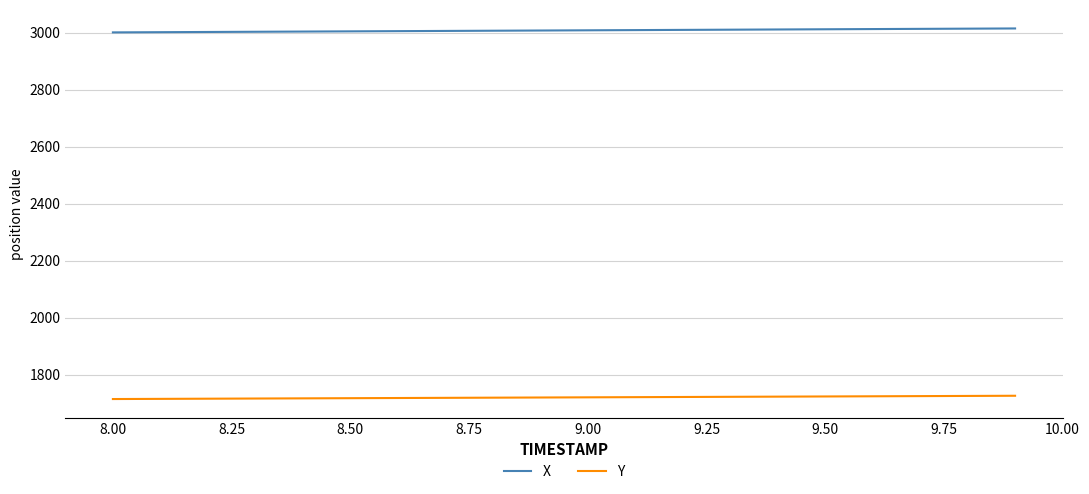

What is the maximum value for Y?

1725.4